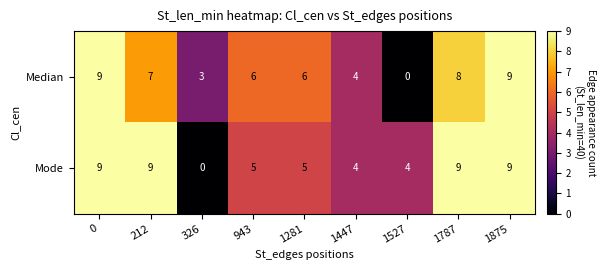

List the series in order of their overall mean, lowest first.

Median, Mode